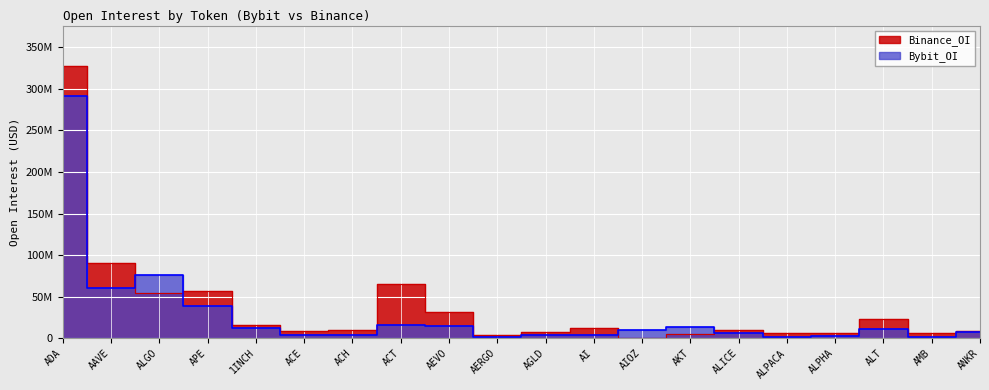

What is the average value of the Binance_OI series?

37426904